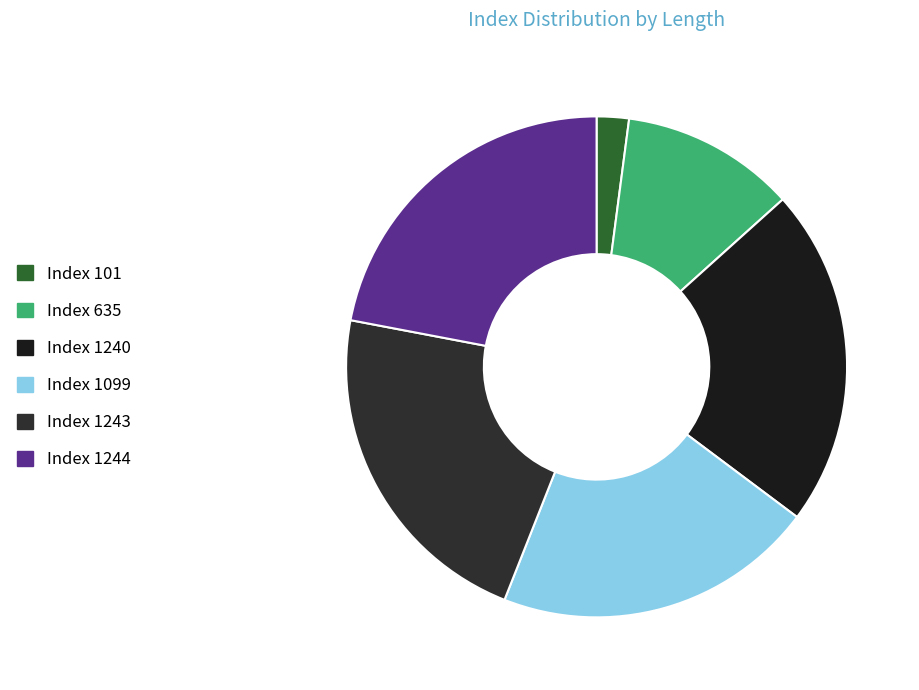

Count the number of slices in the pie.

6